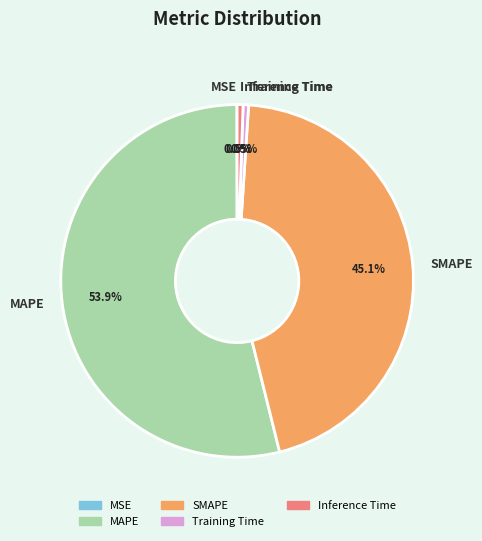

Which category accounts for the majority?

MAPE